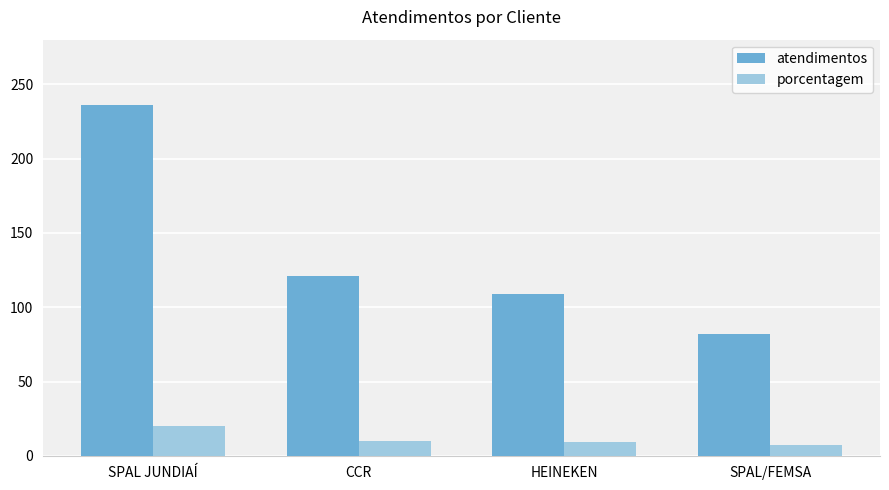

Count the number of data series in this chart.

2